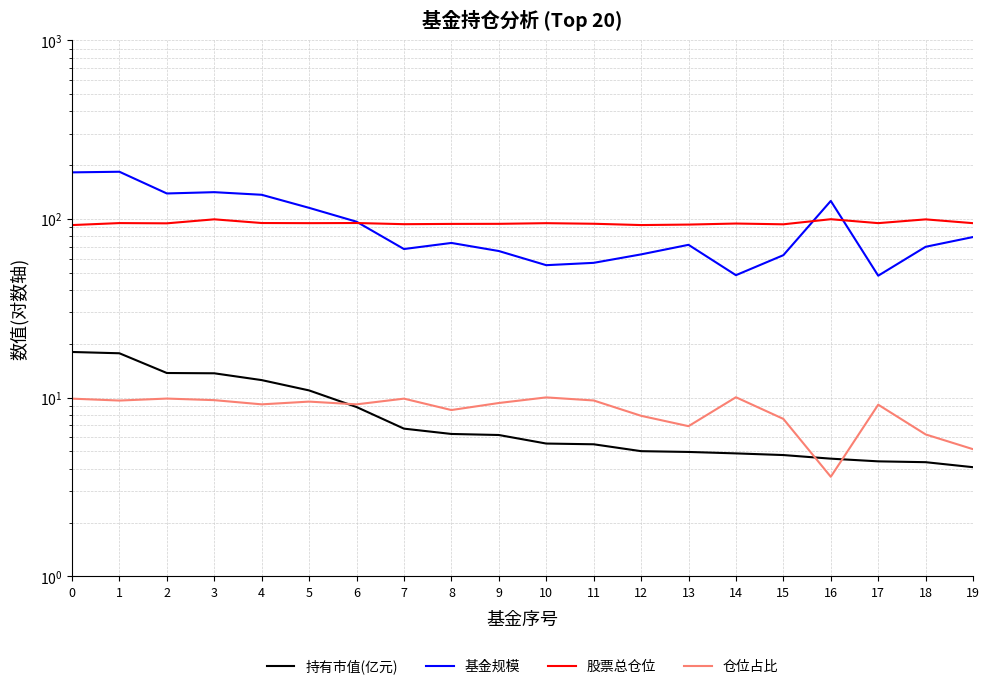

What is the difference between the maximum and minimum values in the 仓位占比 series?

6.5